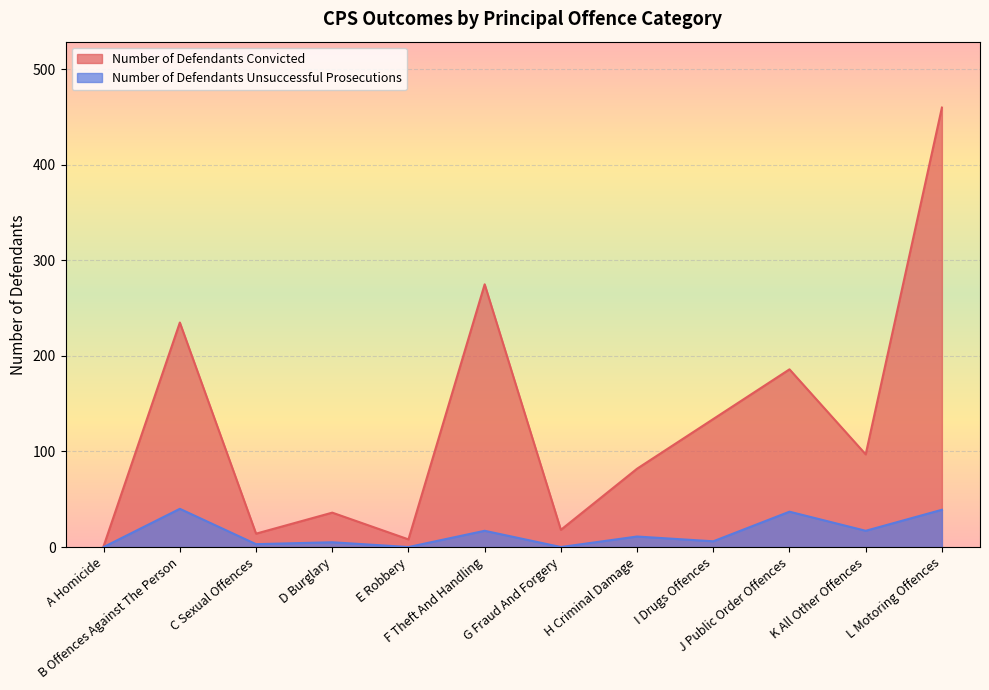

What is the sum of the Number of Defendants Convicted values at K All Other Offences and J Public Order Offences?

283